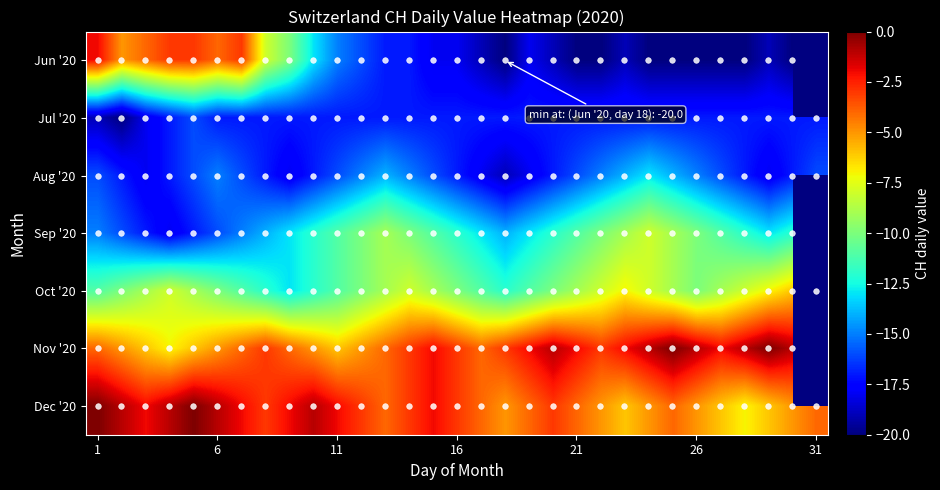

Count the Sep '20 values in the range -14 to -10.

19